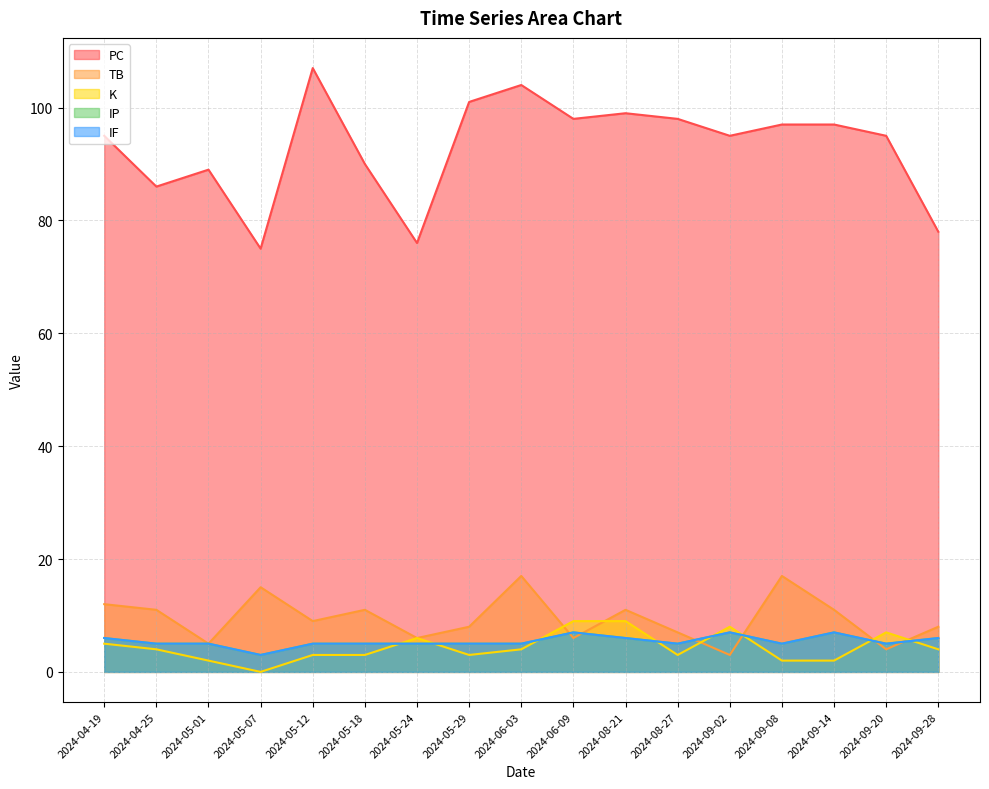

True or false: PC and IF intersect in this chart.

False